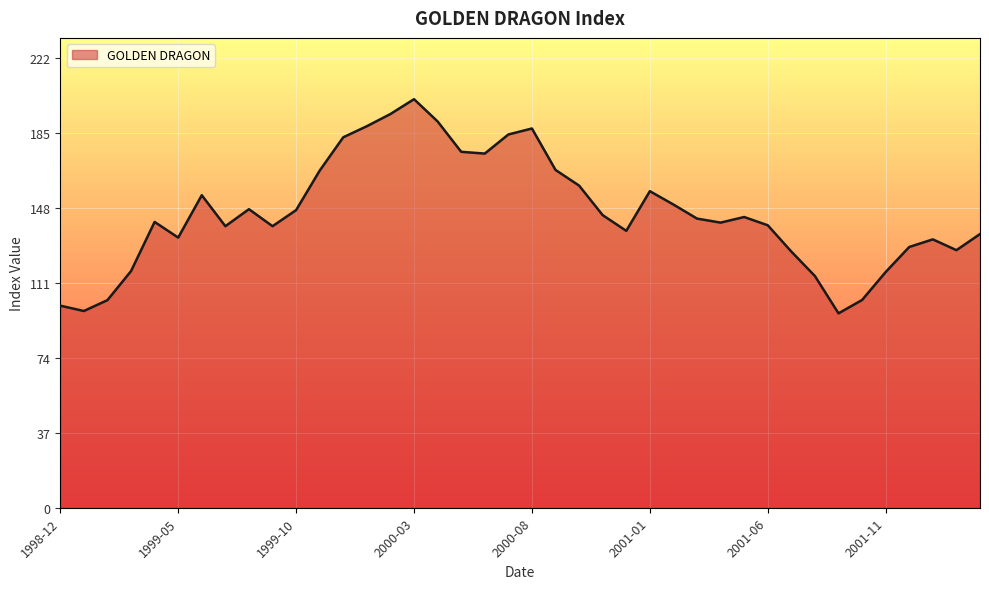

What is the difference between the maximum and minimum values?

106.0